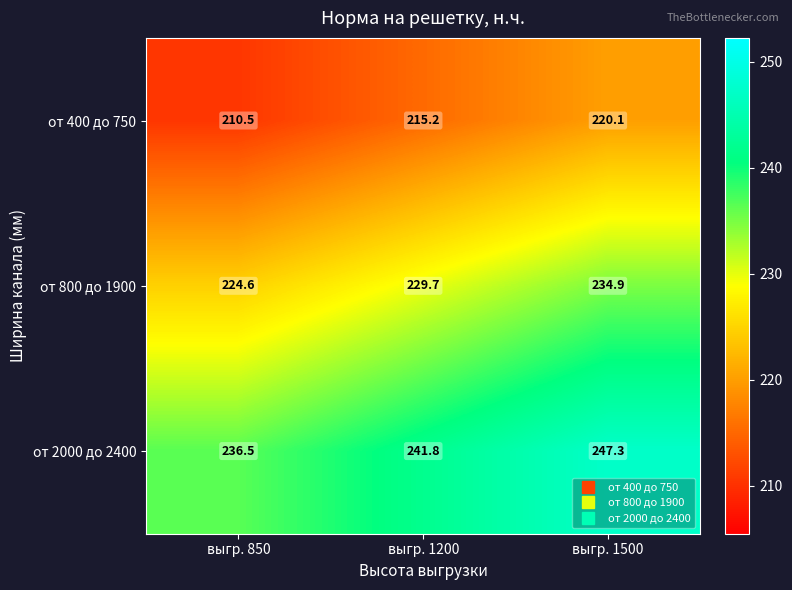

What is the average value of the от 400 до 750 series?

215.3